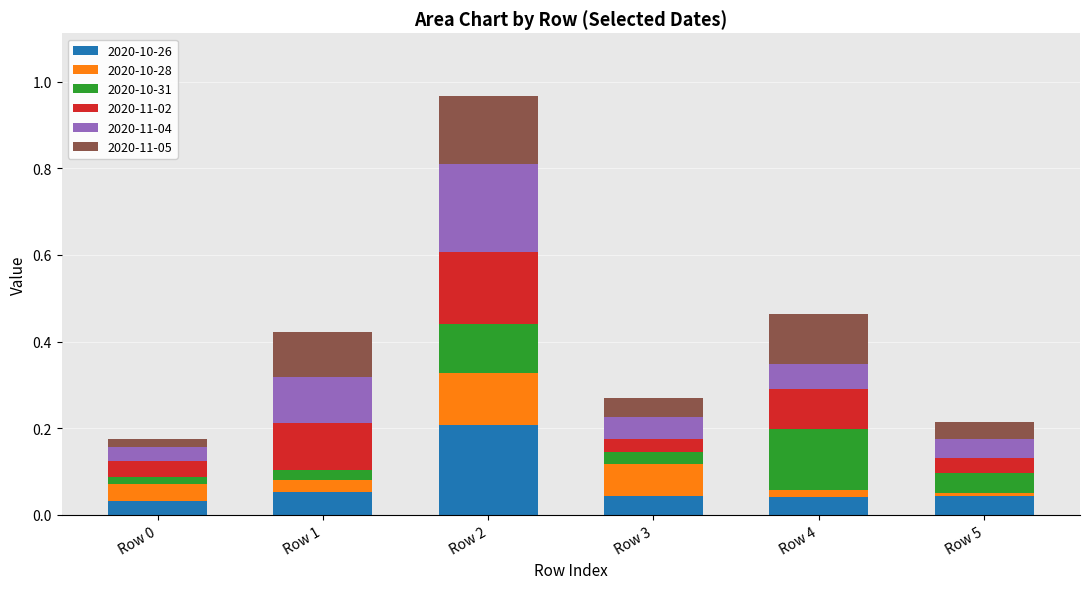

True or false: 2020-10-26 has a value of 0.1 at Row 5.

False